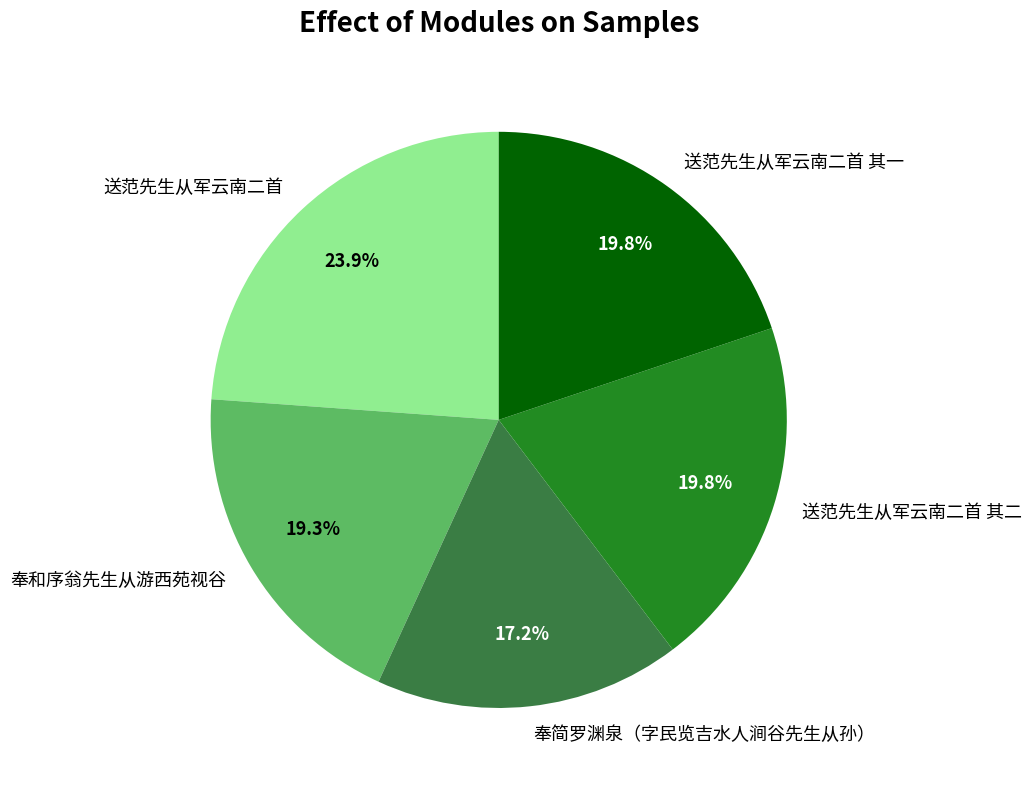

True or false: 送范先生从军云南二首 其二 accounts for 13% of the total.

False